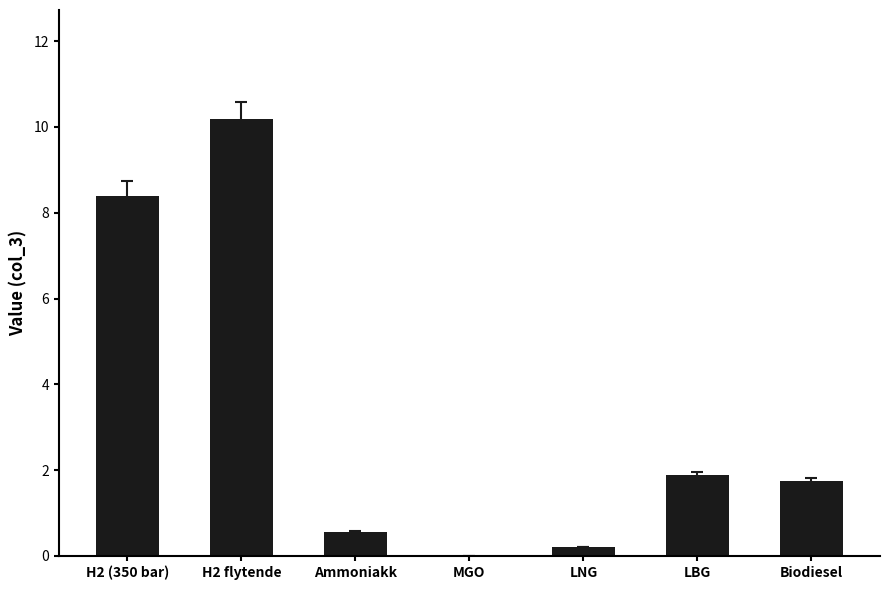

Which label corresponds to the largest value in the chart?

H2 flytende